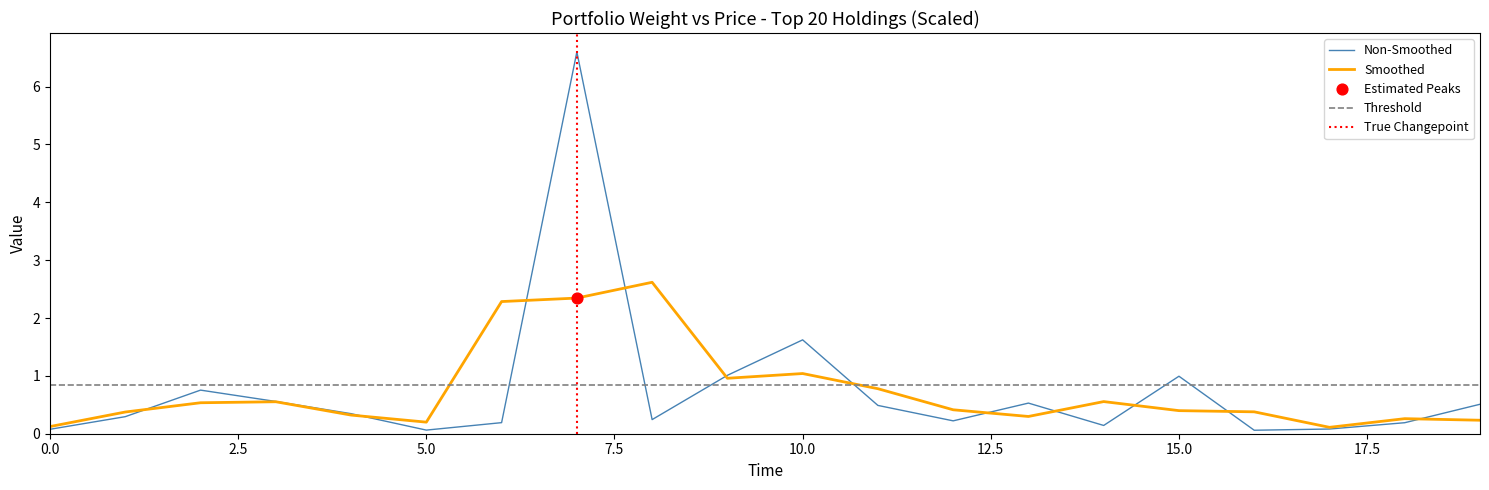

Is it true that Smoothed equals 0.1 at 0.0?

True